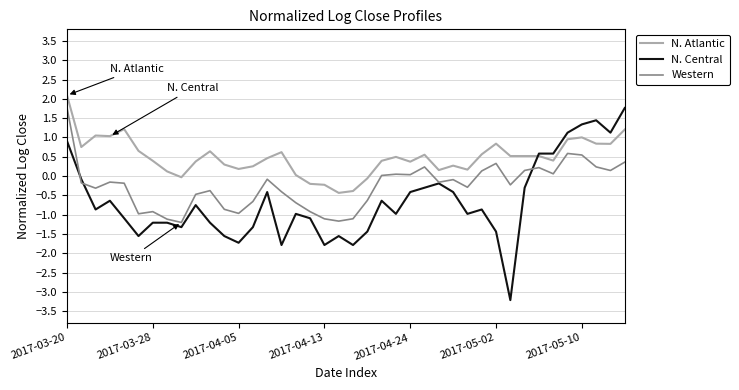

Count the number of categories in the chart.

40